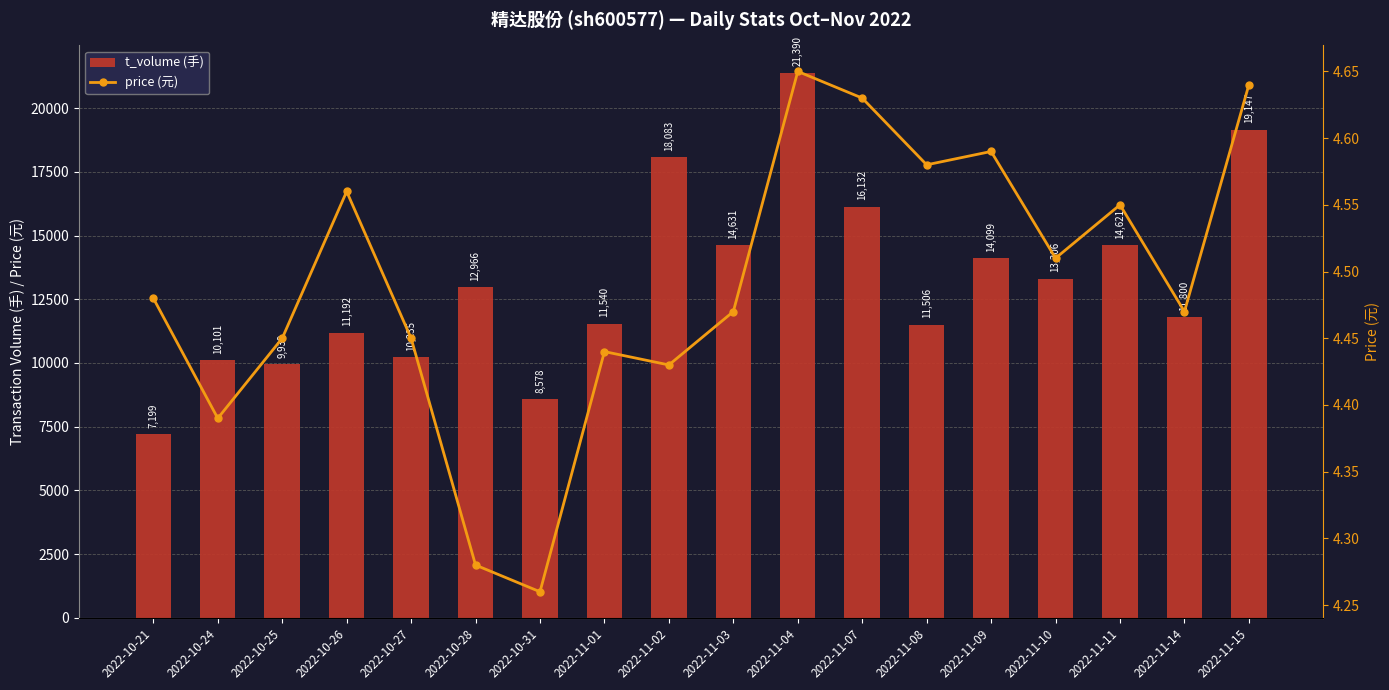

Which series has the largest total across all categories?

t_volume (手)